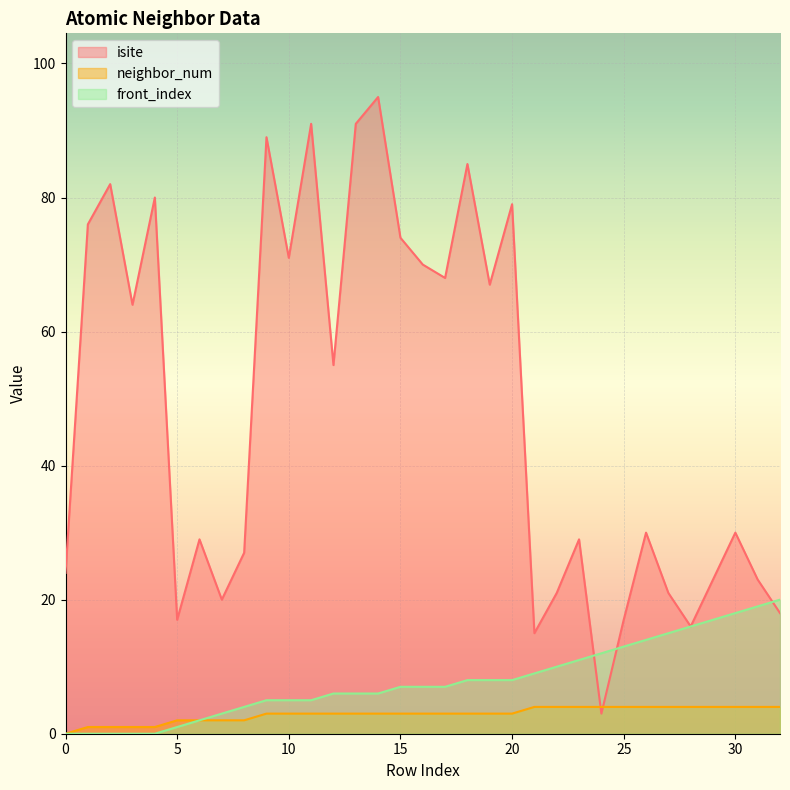

What is the value of the isite point at the 31st from the left?

30